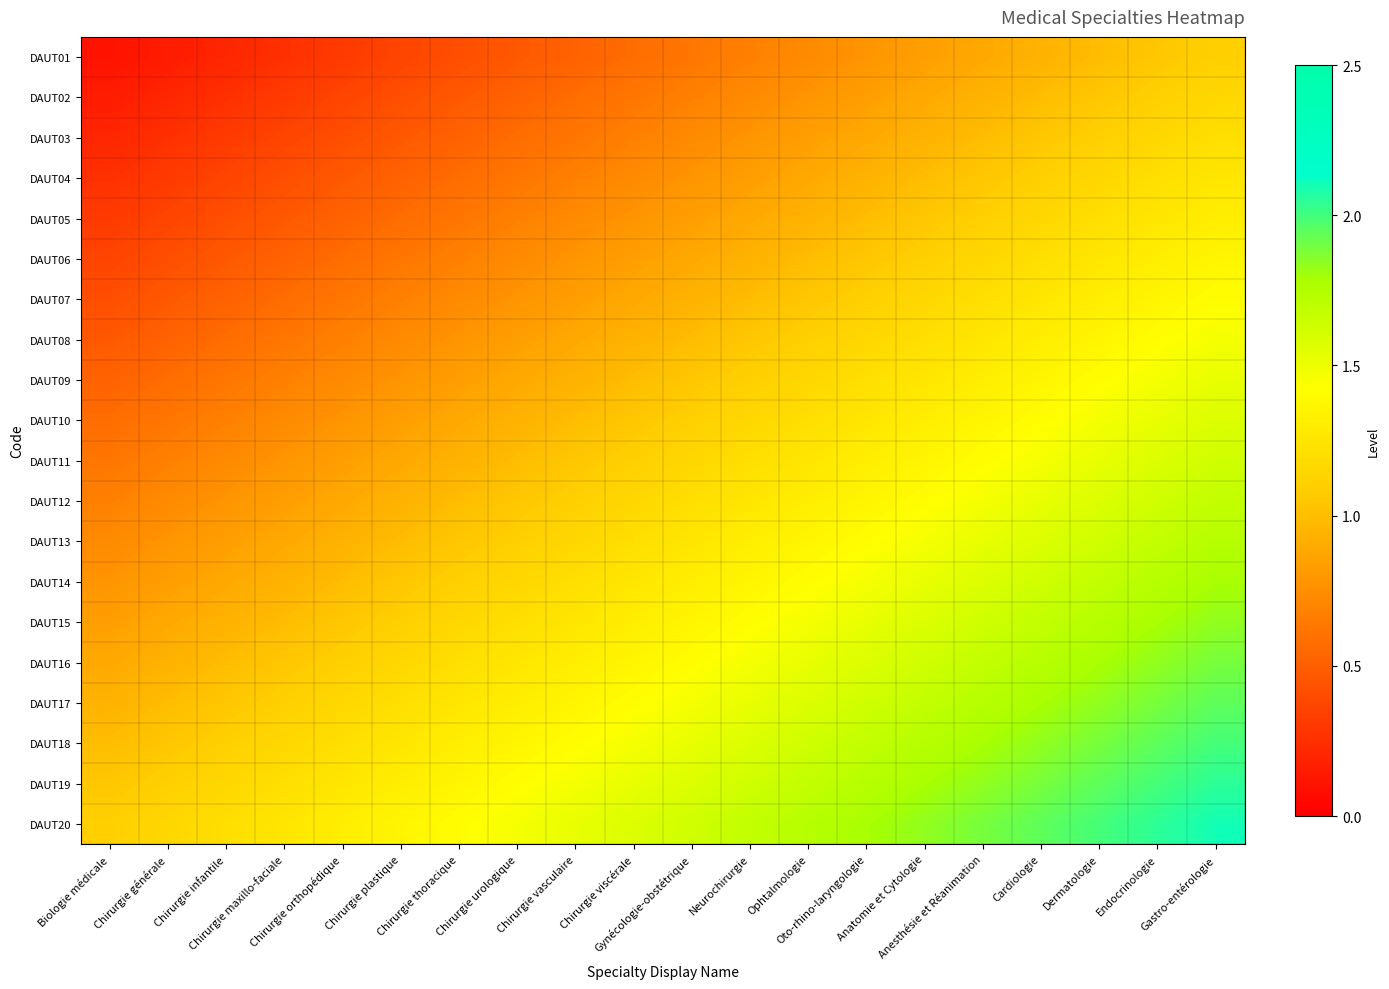

Count the number of data series in this chart.

20